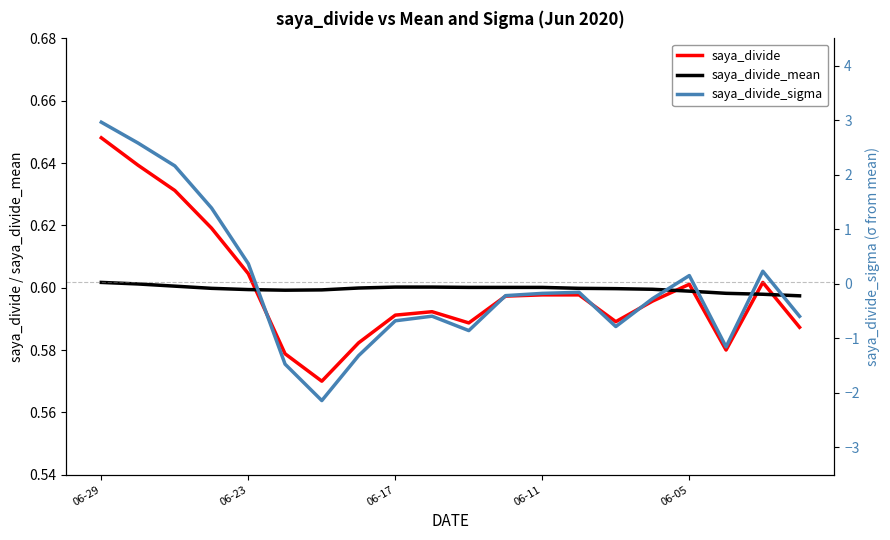

What is the smallest value displayed?

-2.1